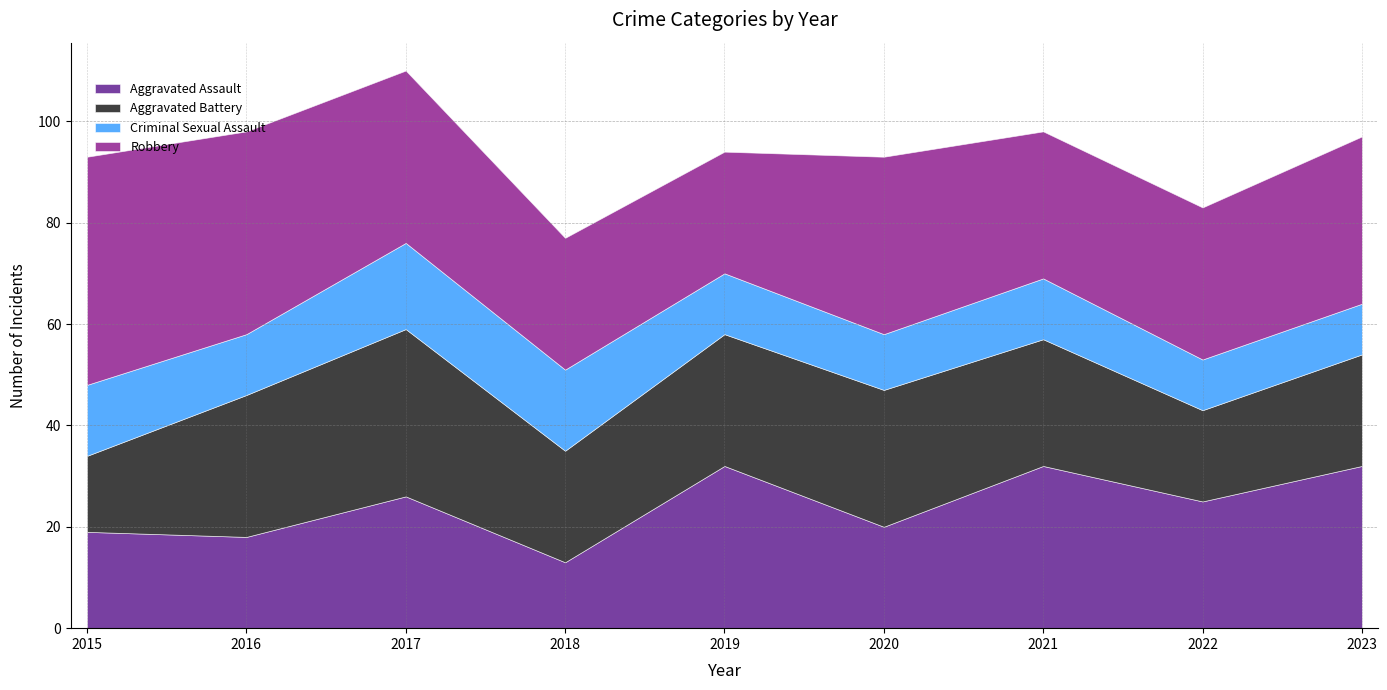

What is the difference between the maximum and minimum values in the Robbery series?

21